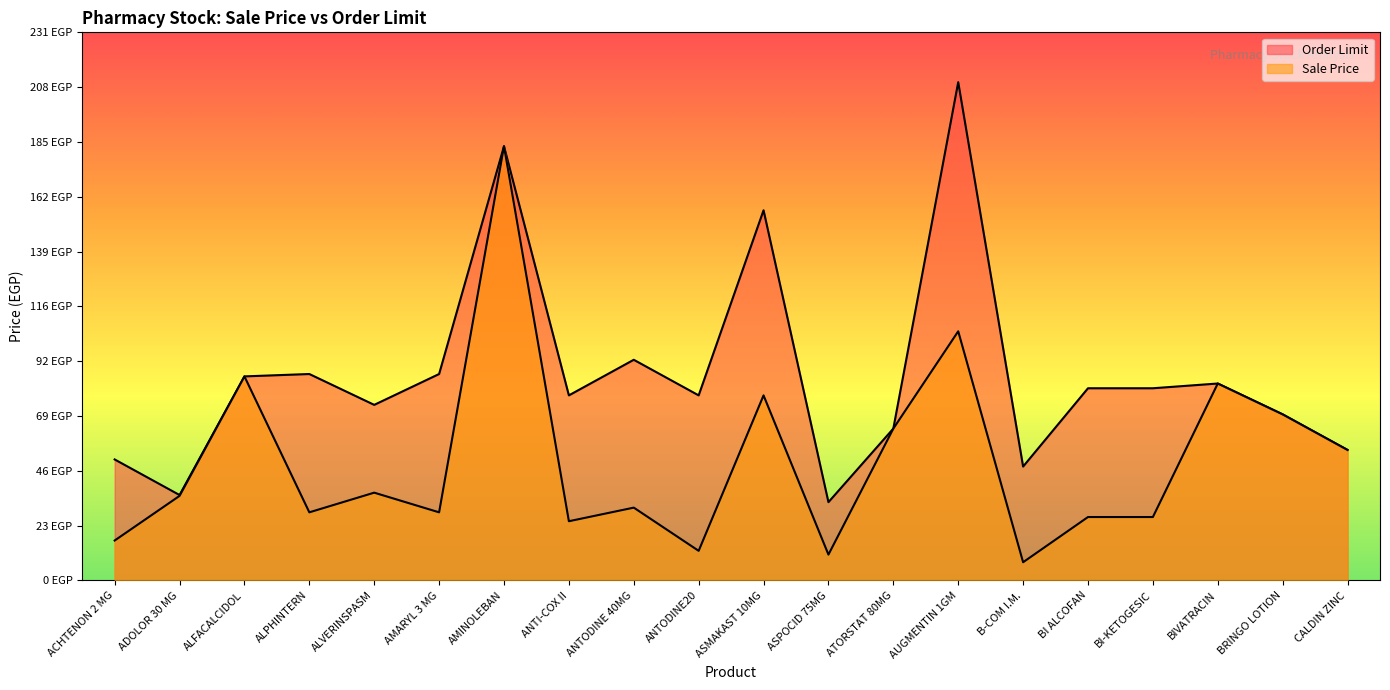

True or false: Order Limit and Sale Price intersect in this chart.

False